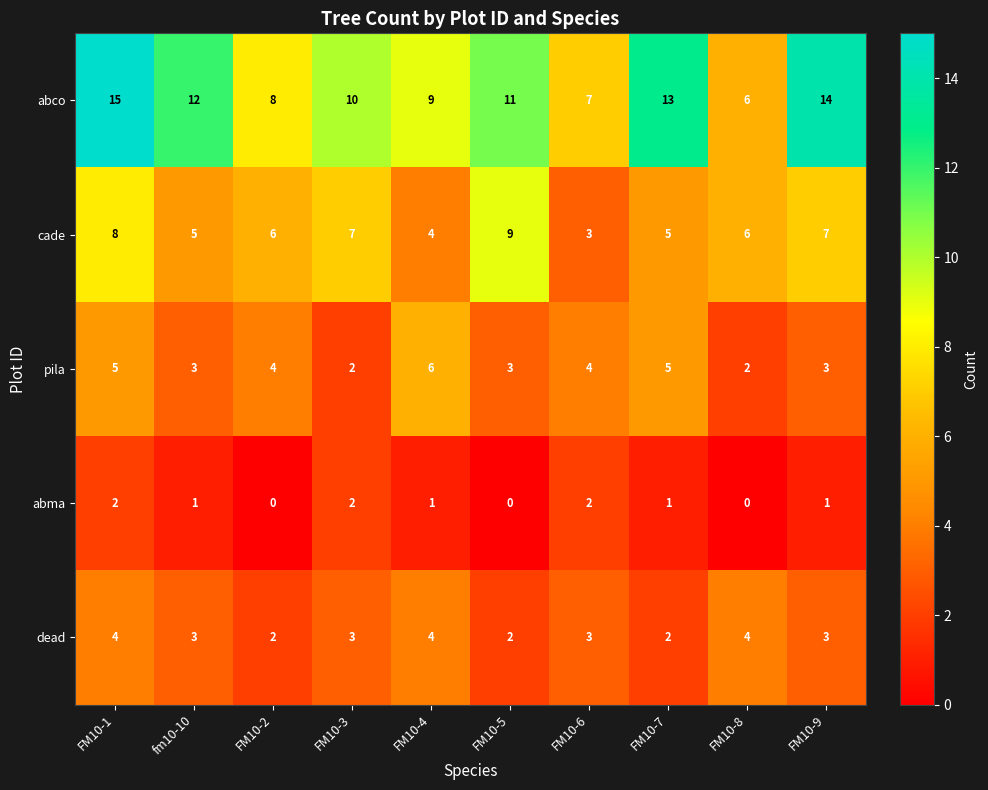

What is the total value across all series at FM10-7?

26